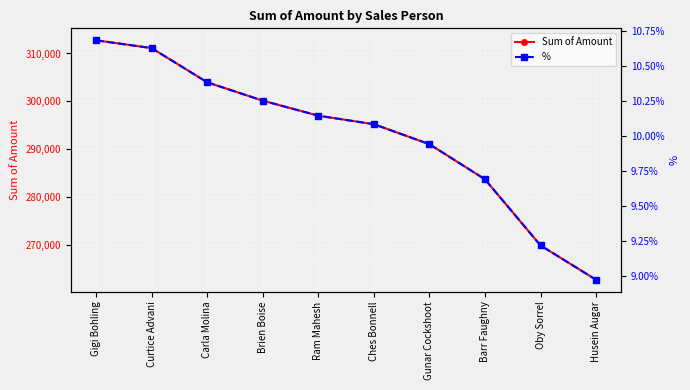

True or false: % and Sum of Amount intersect in this chart.

False